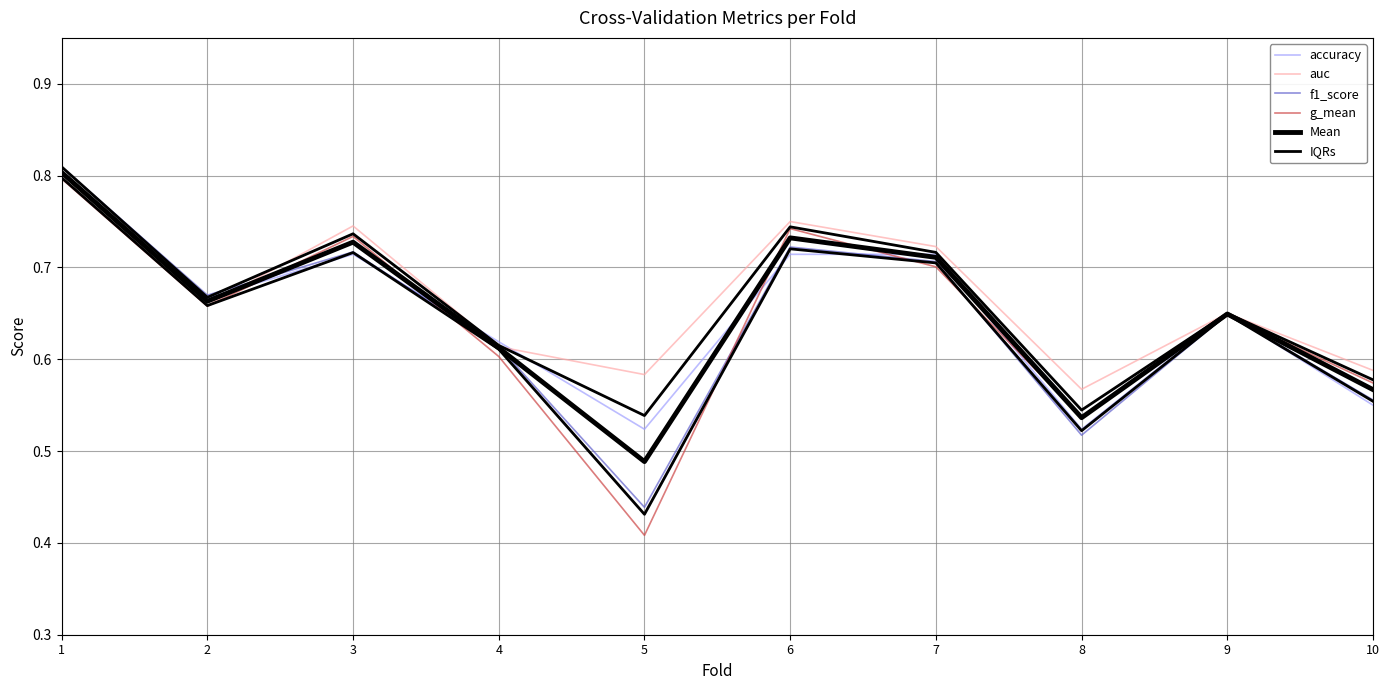

How many categories are shown in the chart?

10